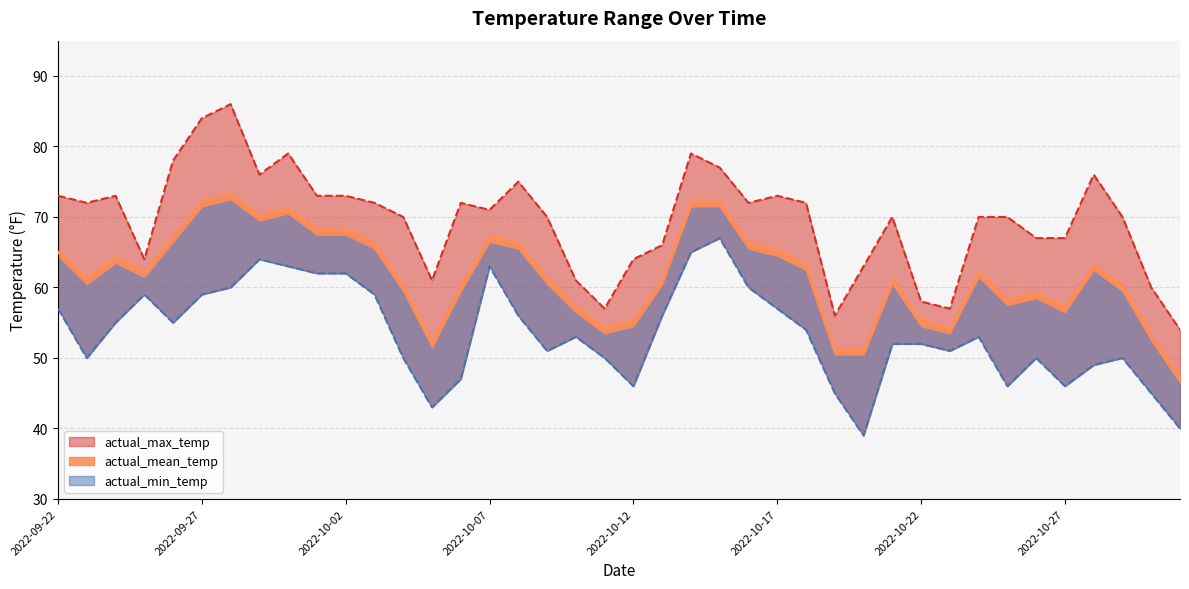

How many data points does each series have?

40